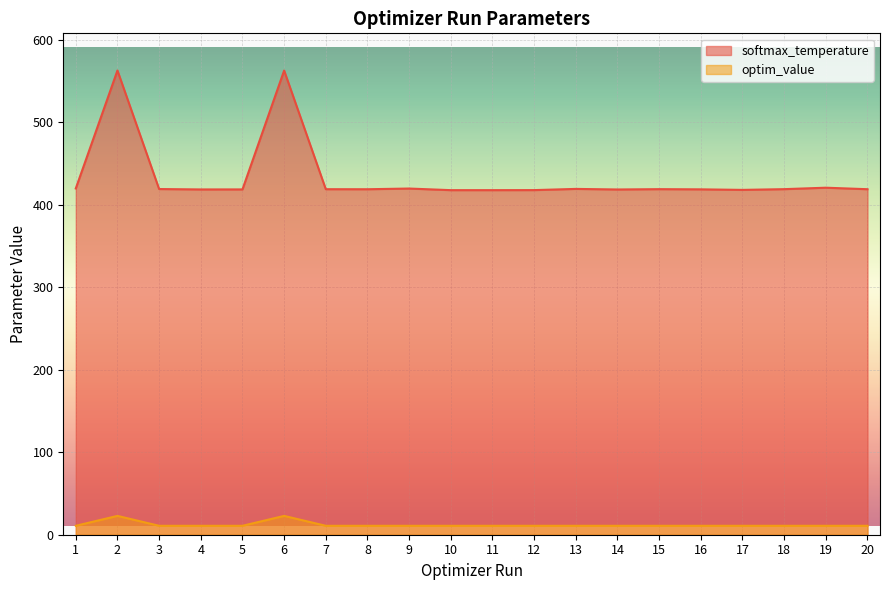

What is the difference between the maximum and minimum values in the softmax_temperature series?

145.1